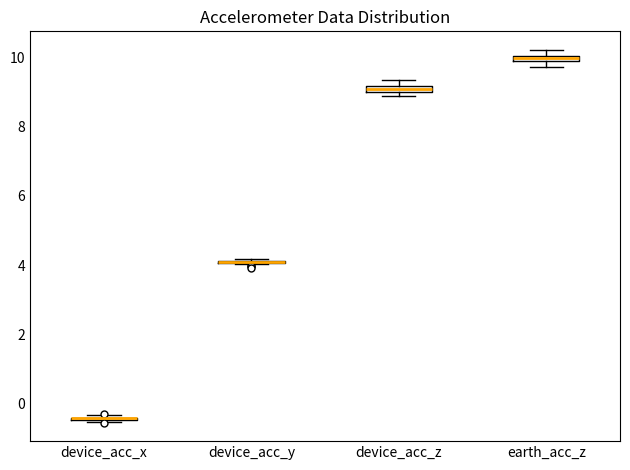

Where is the upper edge of the box for earth_acc_z on the y-axis? The values are not printed on the chart, so give them approximately, as read against the axis.

10.0